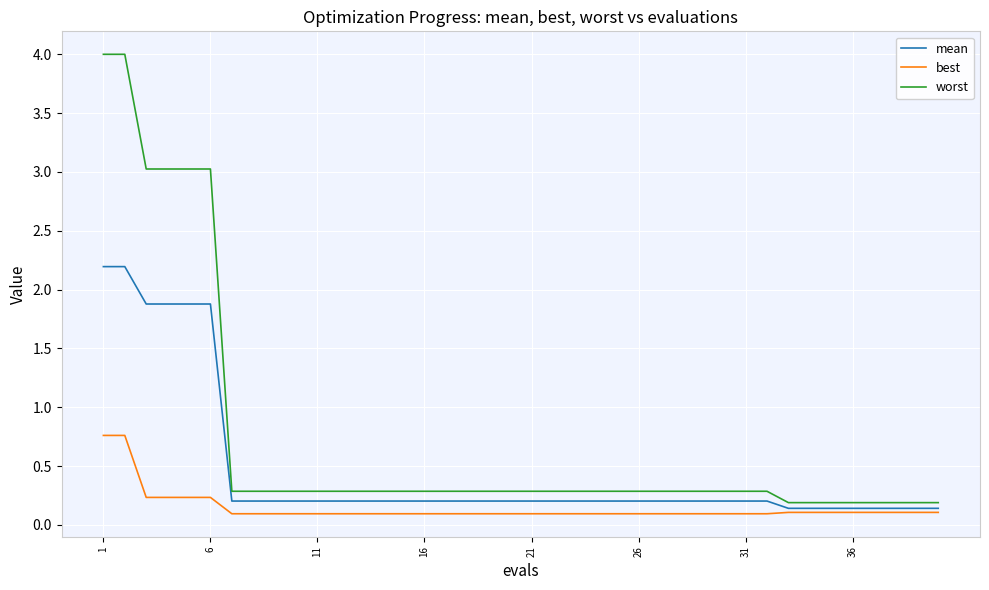

Reading left to right, transcribe all the data shown in this chart.

mean: 2.2	2.2	1.9	1.9	1.9	1.9	0.2	0.2	0.2	0.2	0.2	0.2	0.2	0.2	0.2	0.2	0.2	0.2	0.2	0.2	0.2	0.2	0.2	0.2	0.2	0.2	0.2	0.2	0.2	0.2	0.2	0.2	0.1	0.1	0.1	0.1	0.1	0.1	0.1	0.1
best: 0.8	0.8	0.2	0.2	0.2	0.2	0.1	0.1	0.1	0.1	0.1	0.1	0.1	0.1	0.1	0.1	0.1	0.1	0.1	0.1	0.1	0.1	0.1	0.1	0.1	0.1	0.1	0.1	0.1	0.1	0.1	0.1	0.1	0.1	0.1	0.1	0.1	0.1	0.1	0.1
worst: 4.0	4.0	3.0	3.0	3.0	3.0	0.3	0.3	0.3	0.3	0.3	0.3	0.3	0.3	0.3	0.3	0.3	0.3	0.3	0.3	0.3	0.3	0.3	0.3	0.3	0.3	0.3	0.3	0.3	0.3	0.3	0.3	0.2	0.2	0.2	0.2	0.2	0.2	0.2	0.2